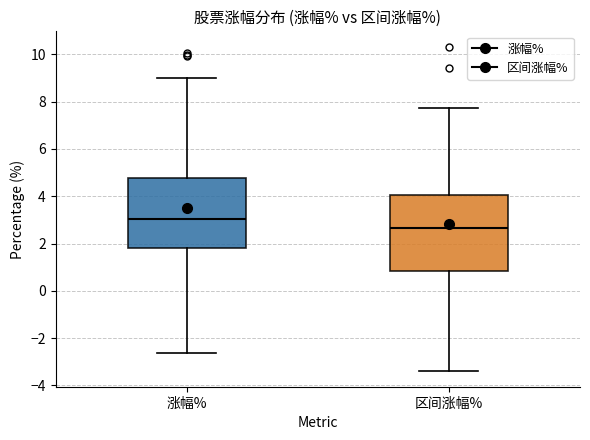

Where is the upper edge of the box for 区间涨幅% on the y-axis? The values are not printed on the chart, so give them approximately, as read against the axis.

4.0